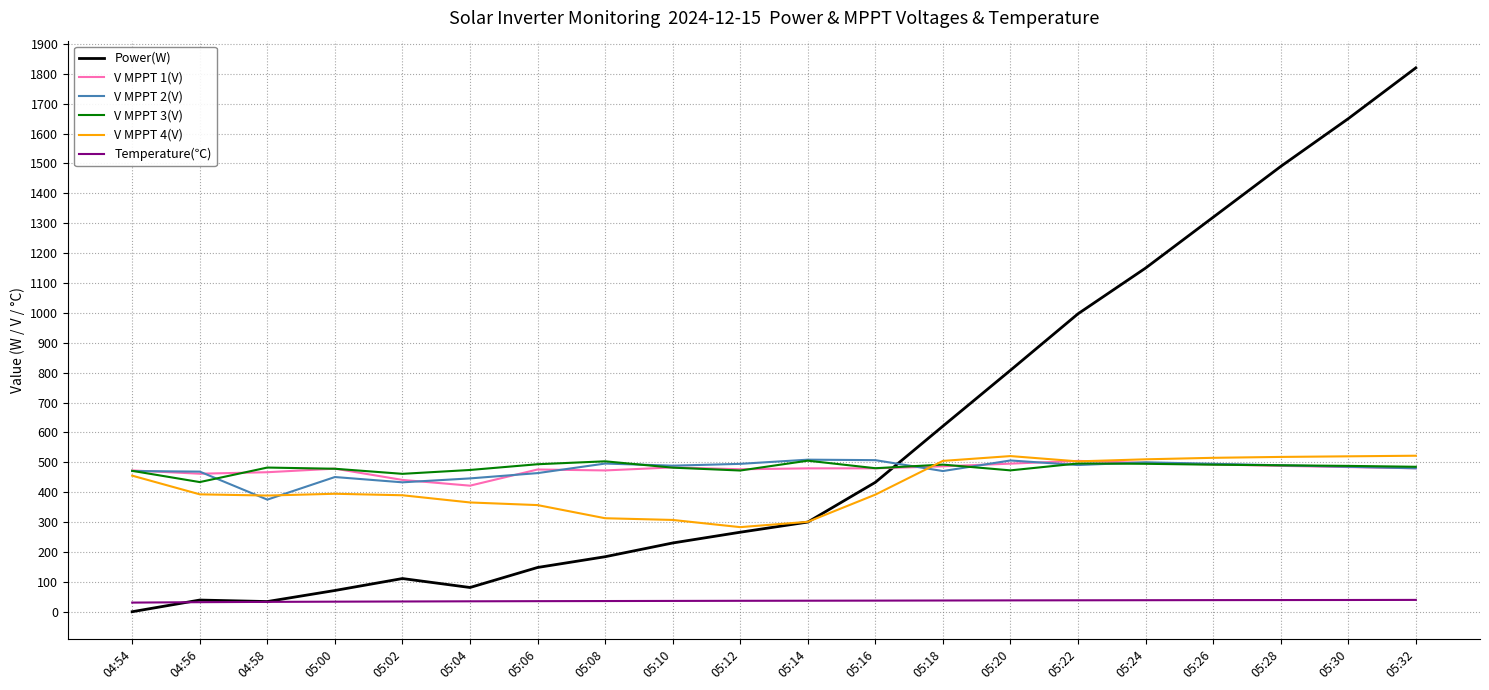

True or false: V MPPT 1(V) and Temperature(℃) cross at least once.

False